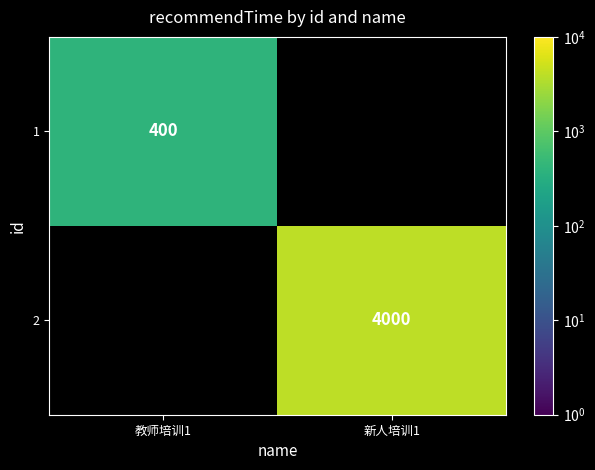

The value of 1 at 教师培训1 is 400. True or false?

True